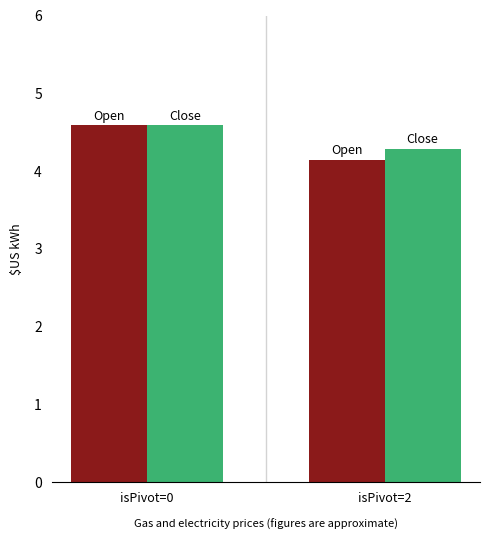

Which label corresponds to the largest value in the chart?

isPivot=0